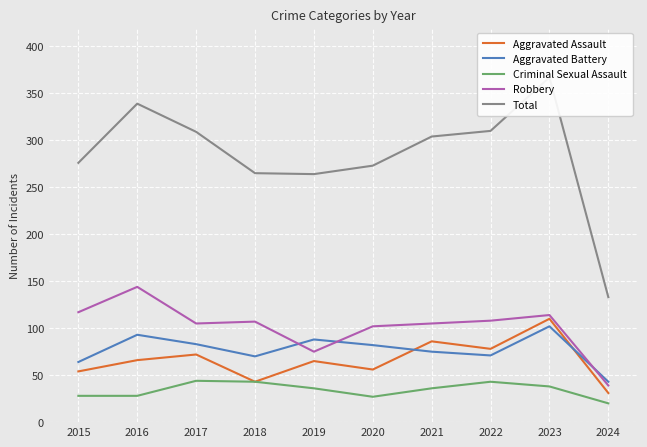

Where does the Criminal Sexual Assault series first go above 36?

2017